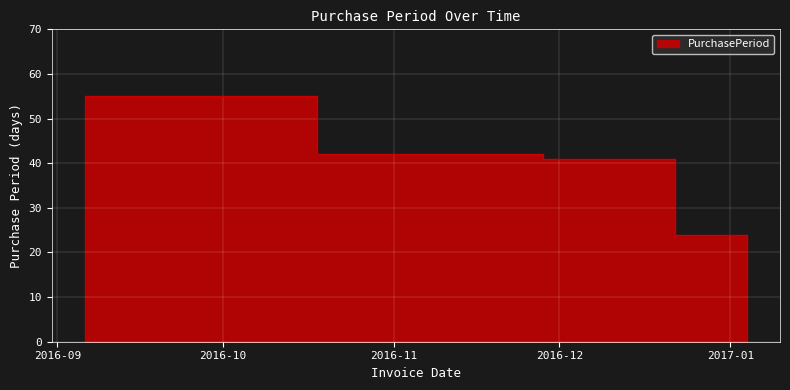

At which category does the chart reach its minimum across all series?

2017-01-04